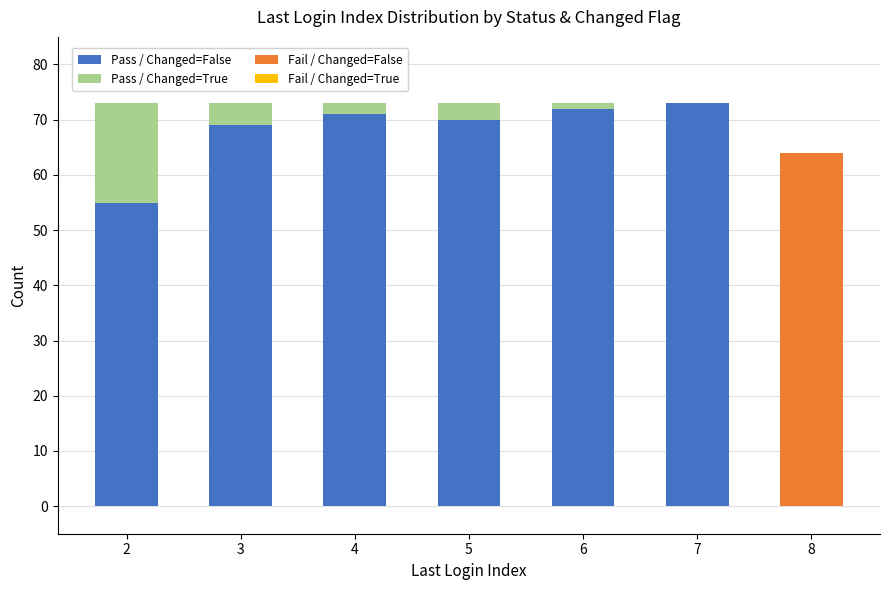

What is the approximate value of Pass / Changed=False at 3?

69